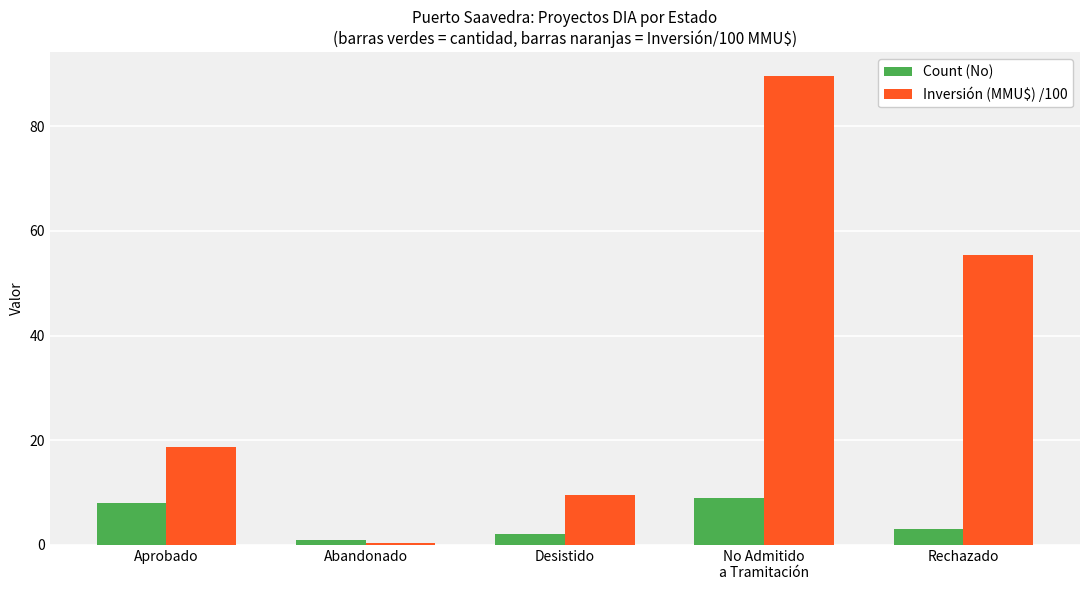

What position from the left is Rechazado?

5